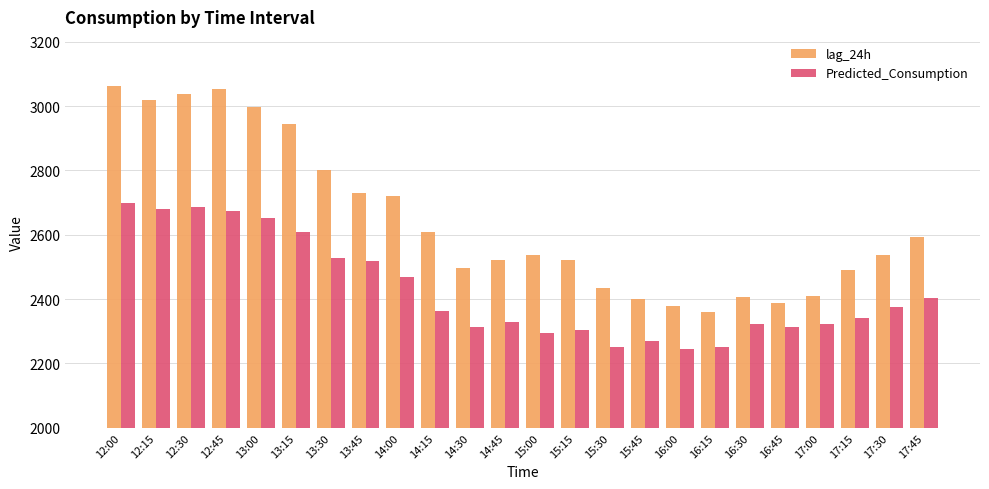

Rank the series by their maximum value, from lowest to highest.

Predicted_Consumption, lag_24h